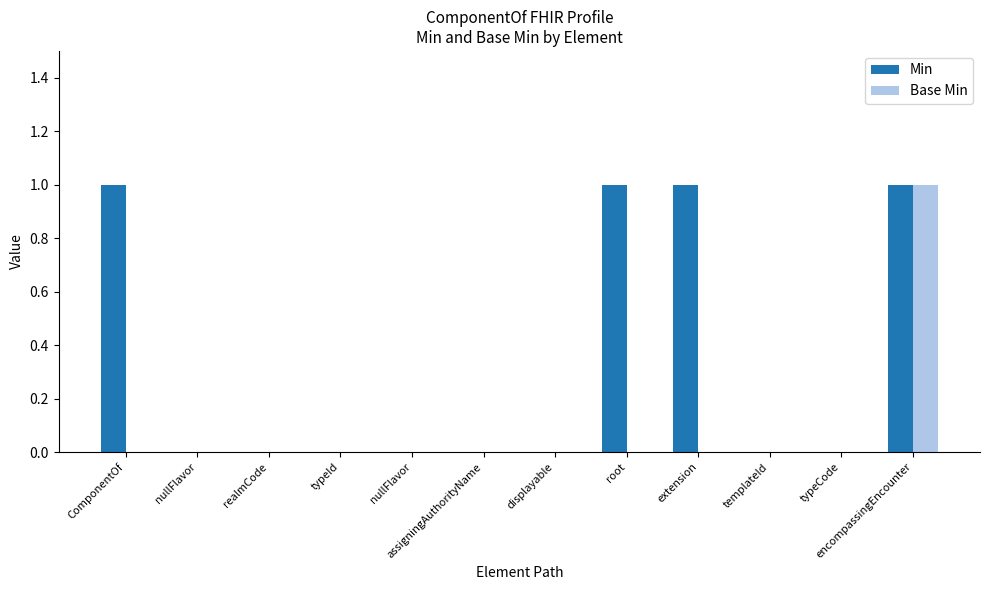

What is the sum of all Min values?

4